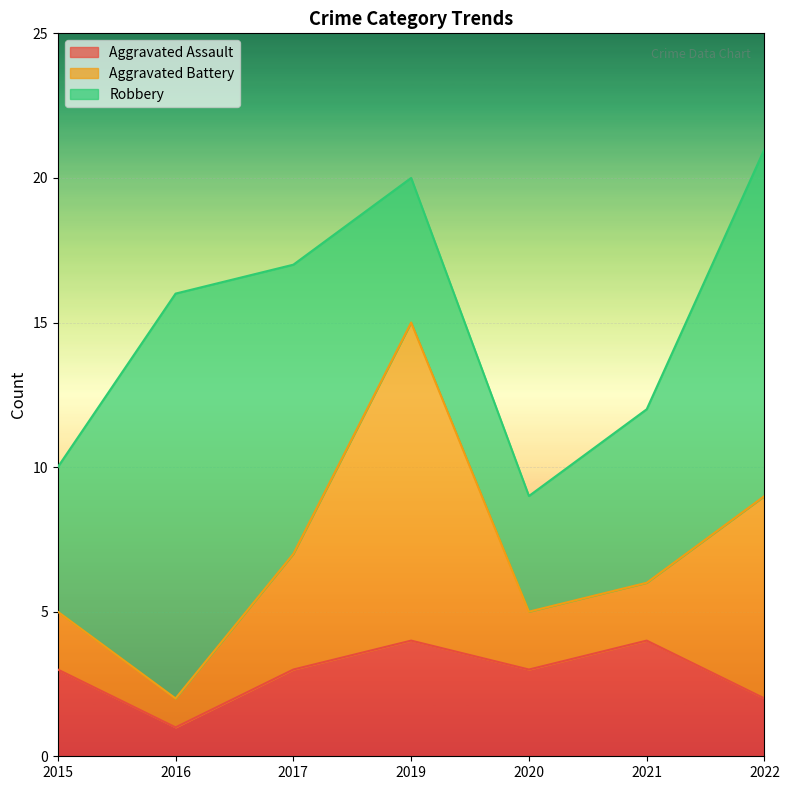

Is it true that Aggravated Assault equals 2 at 2022?

True